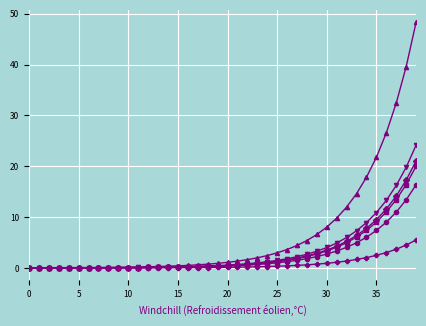

What is the greatest value displayed?

48.3